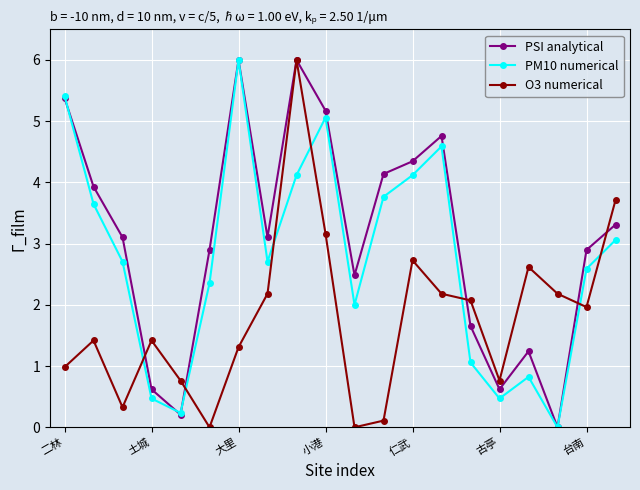

How many values in PM10 numerical are above zero?

19